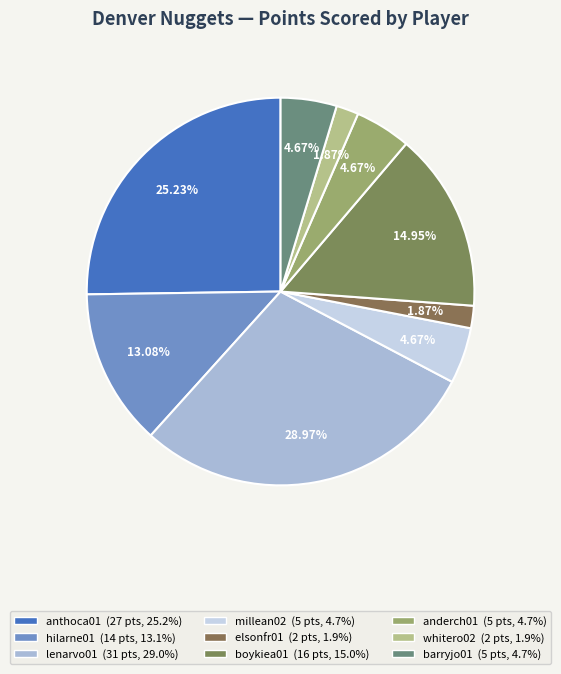

The boykiea01 slice represents 15% of the pie. True or false?

True